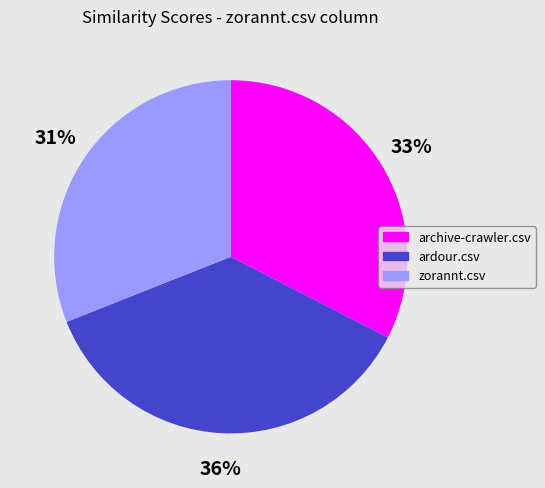

The zorannt.csv slice represents 31% of the pie. True or false?

True